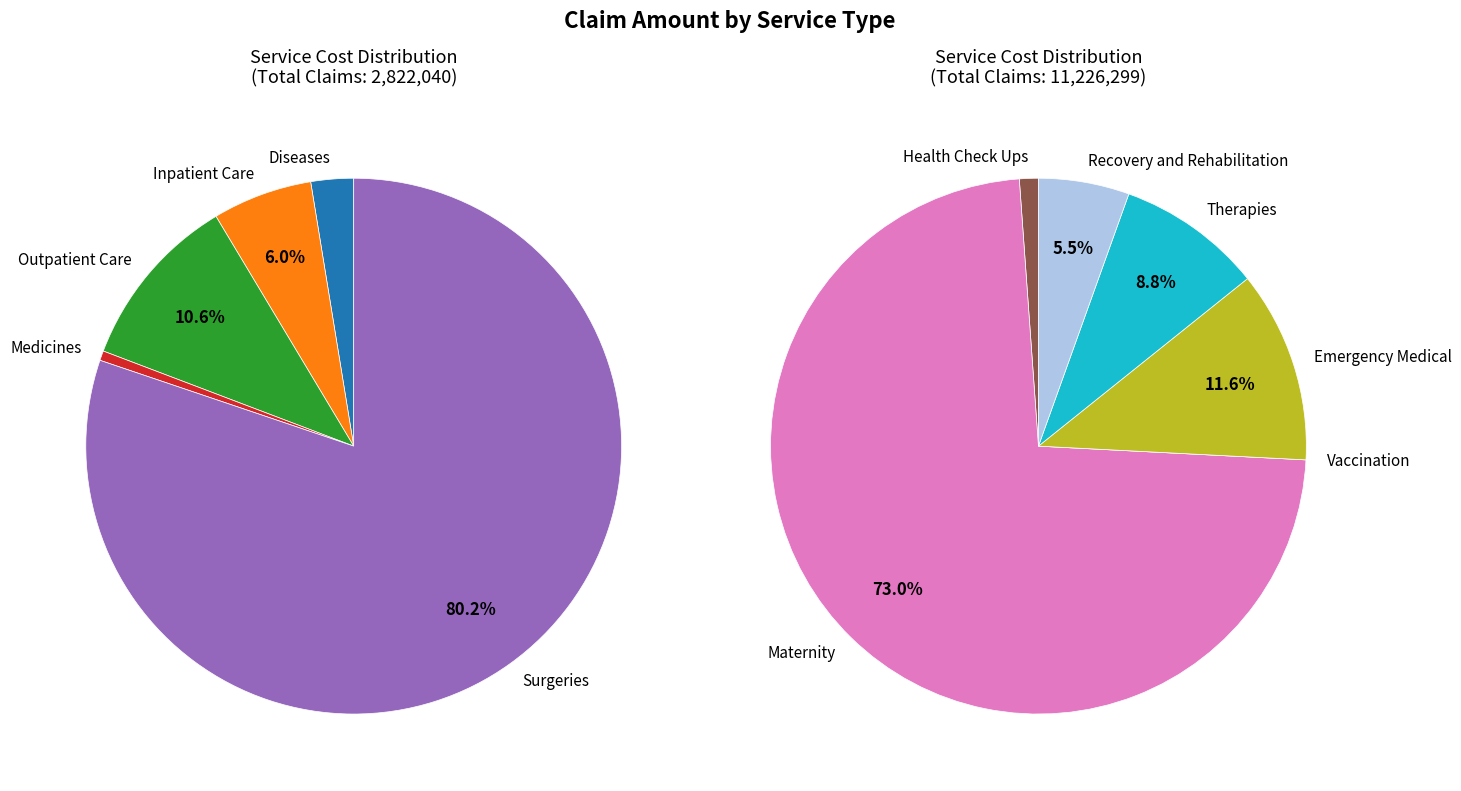

True or false: Maternity accounts for 66% of the total.

False